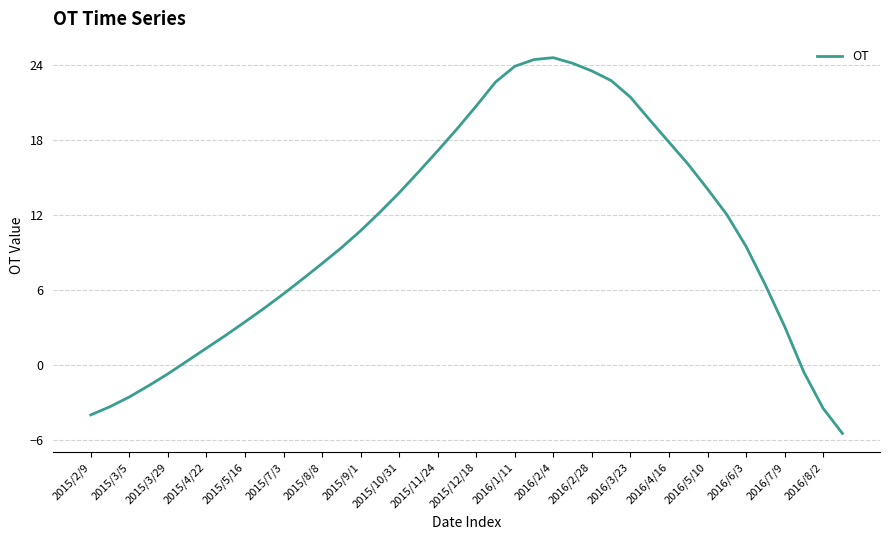

Count the number of categories in the chart.

40